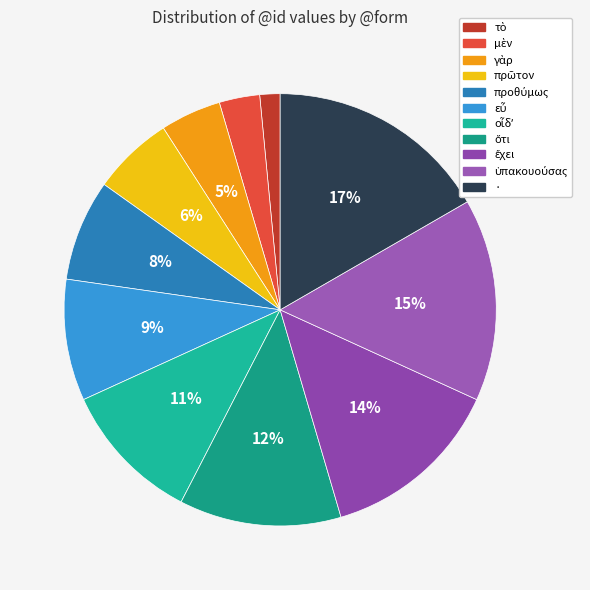

What percentage is NOT represented by ὑπακουούσας?

84.8%